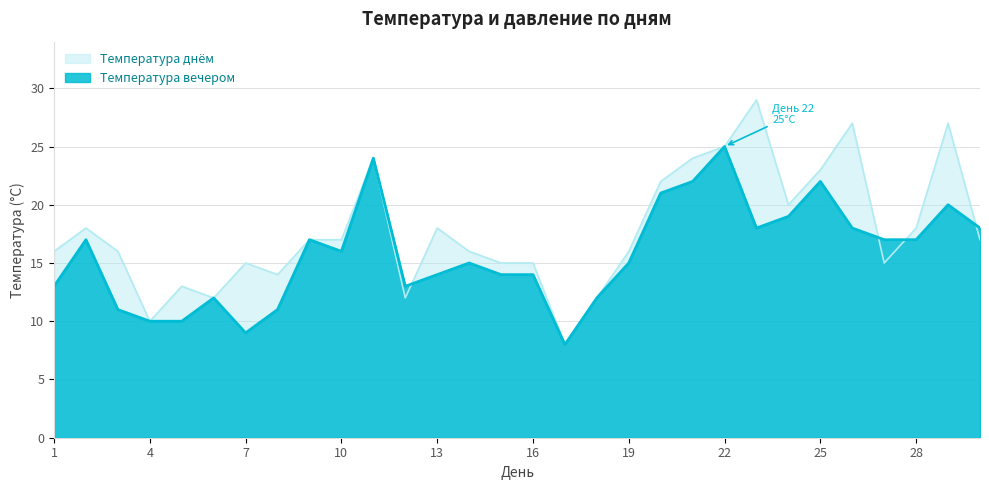

The Температура вечером series shows 14 at 4. True or false?

False